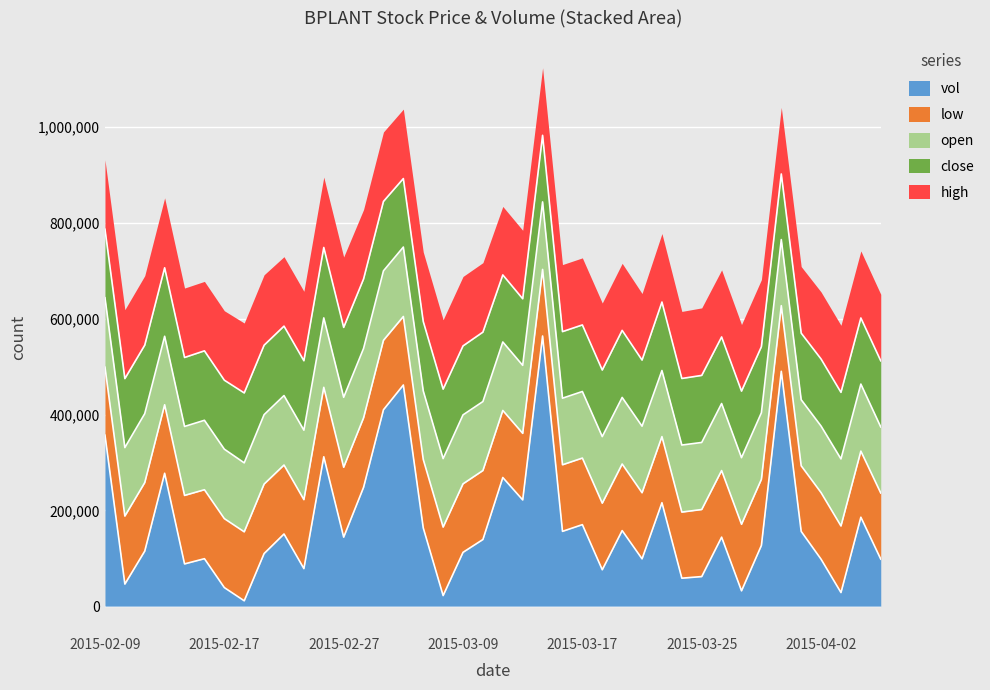

What are all the series names shown in the legend?

vol, low, open, close, high